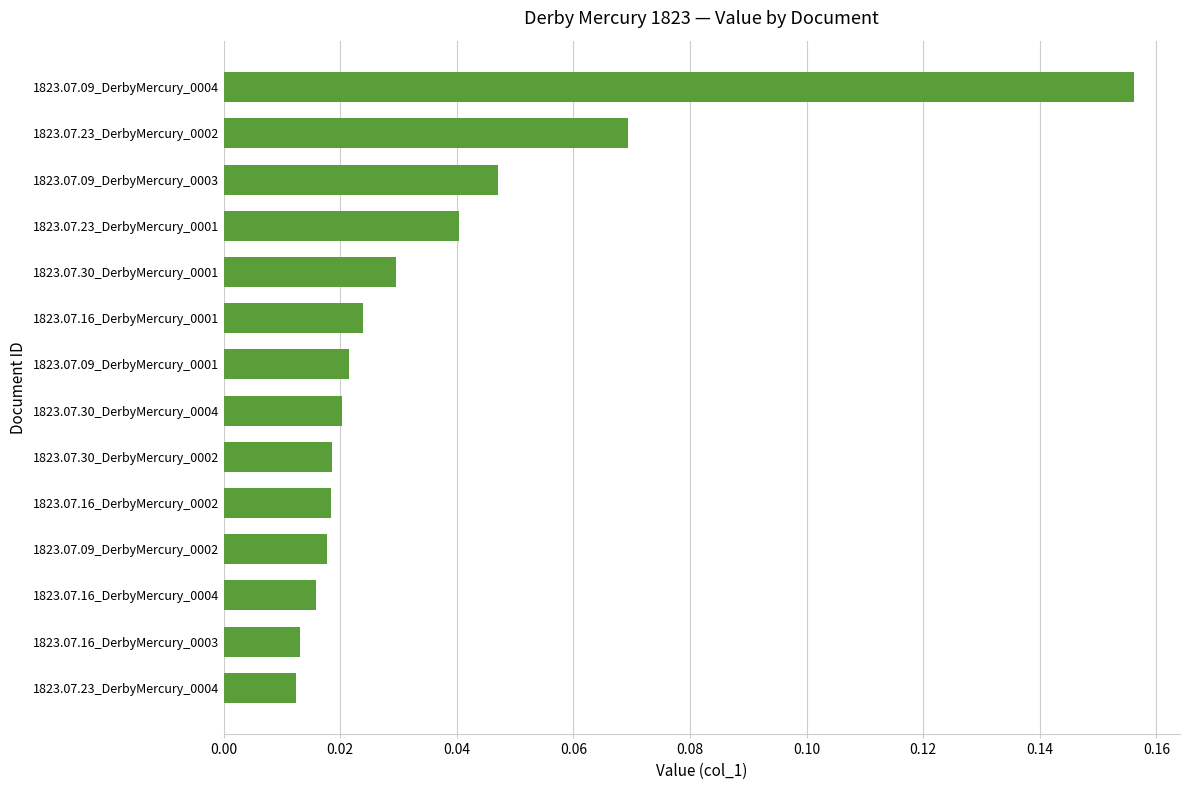

Which has a higher value, 1823.07.09_DerbyMercury_0001 or 1823.07.30_DerbyMercury_0001?

1823.07.30_DerbyMercury_0001